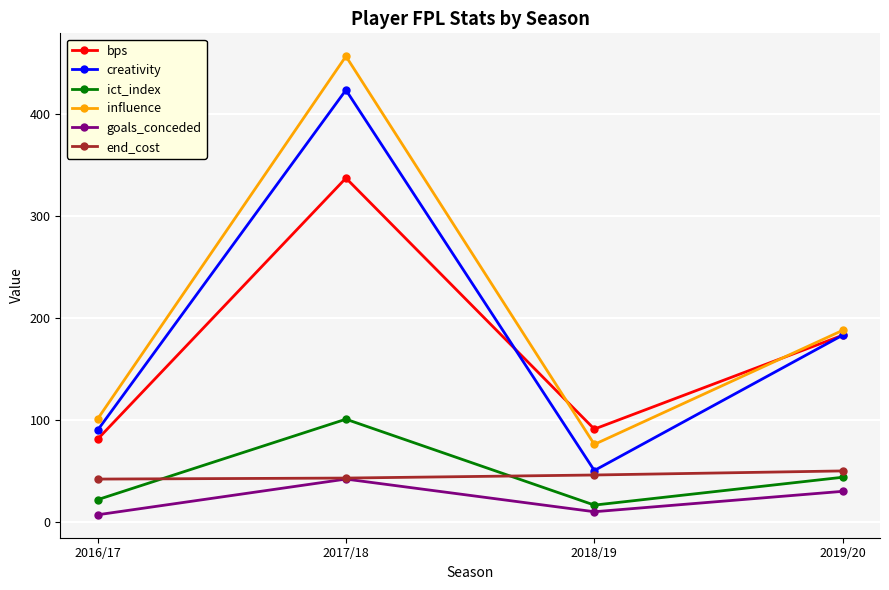

What is the total value across all series at 2017/18?

1402.4